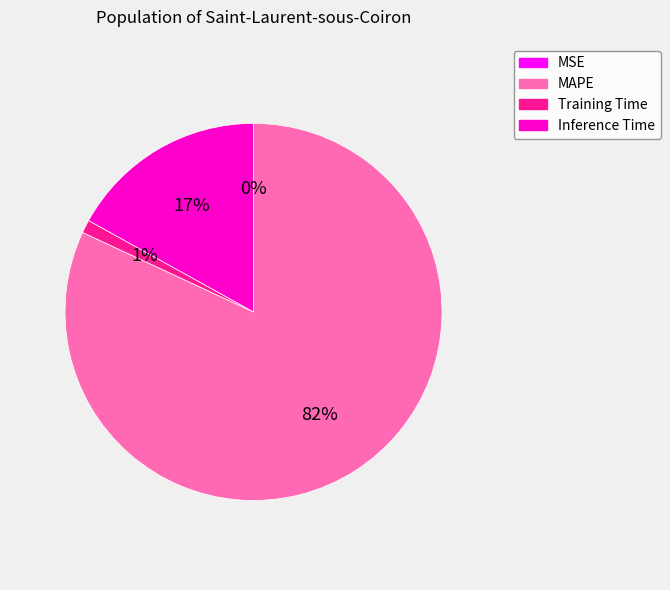

Between Training Time and MAPE, which is larger?

MAPE